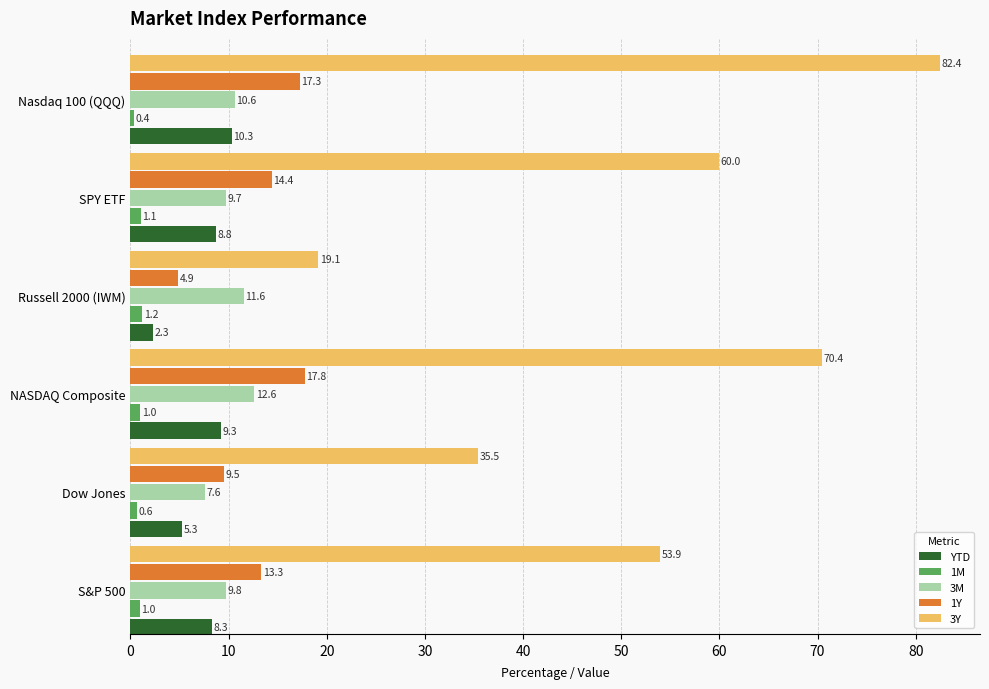

Which series has the largest range (max minus min)?

3Y